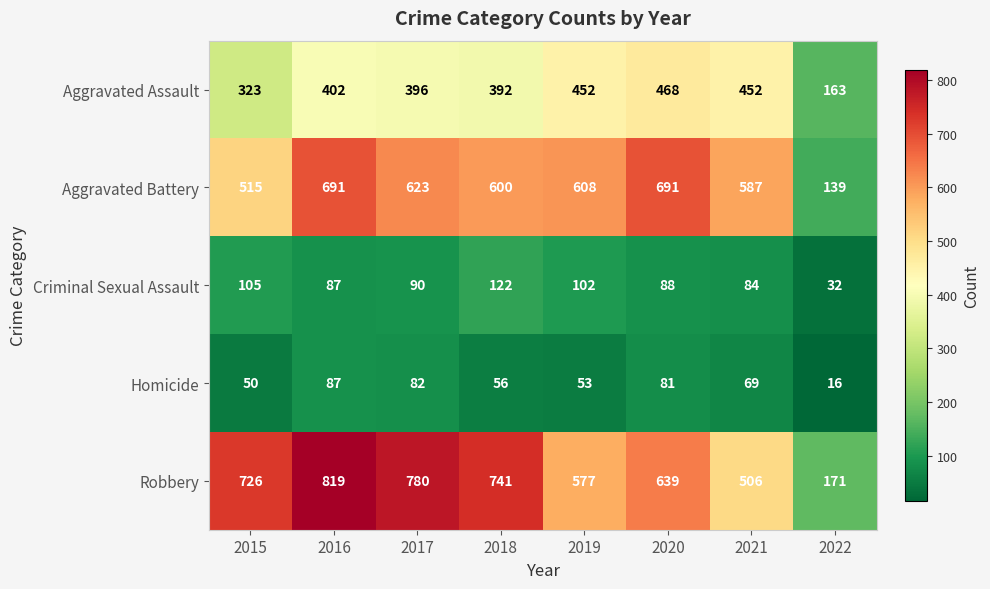

At 2022, list the series in order from largest to smallest.

Robbery, Aggravated Assault, Aggravated Battery, Criminal Sexual Assault, Homicide